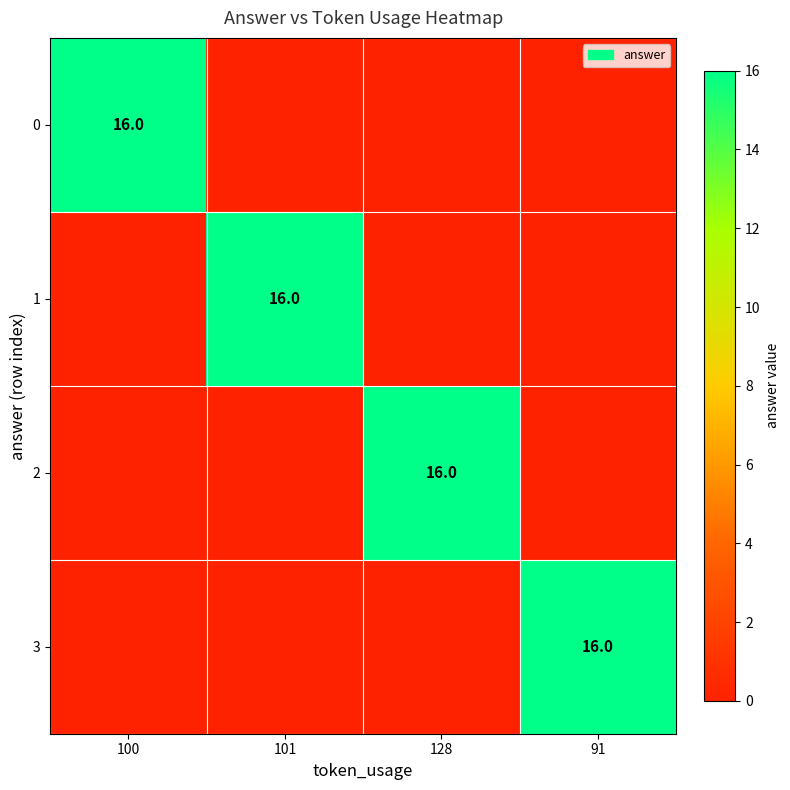

The 1 series shows 10 at 101. True or false?

False